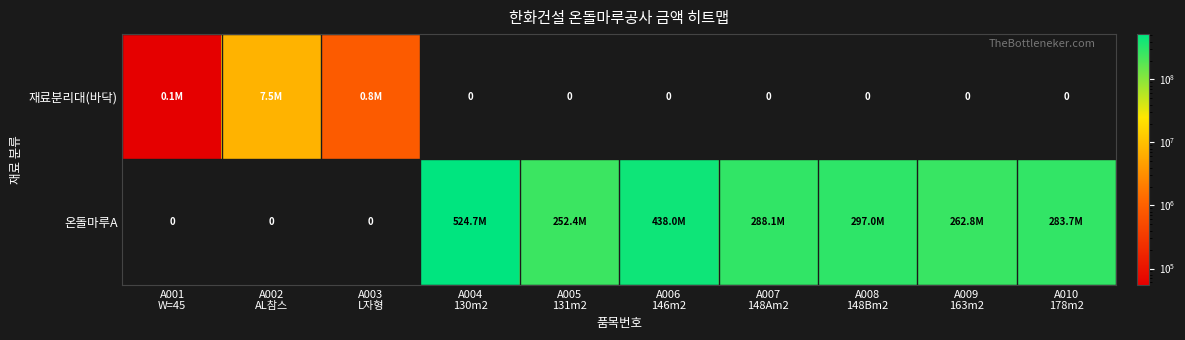

Is the value of 재료분리대(바닥) at A010 178m2 greater than the value of 온돌마루A at A009 163m2?

No